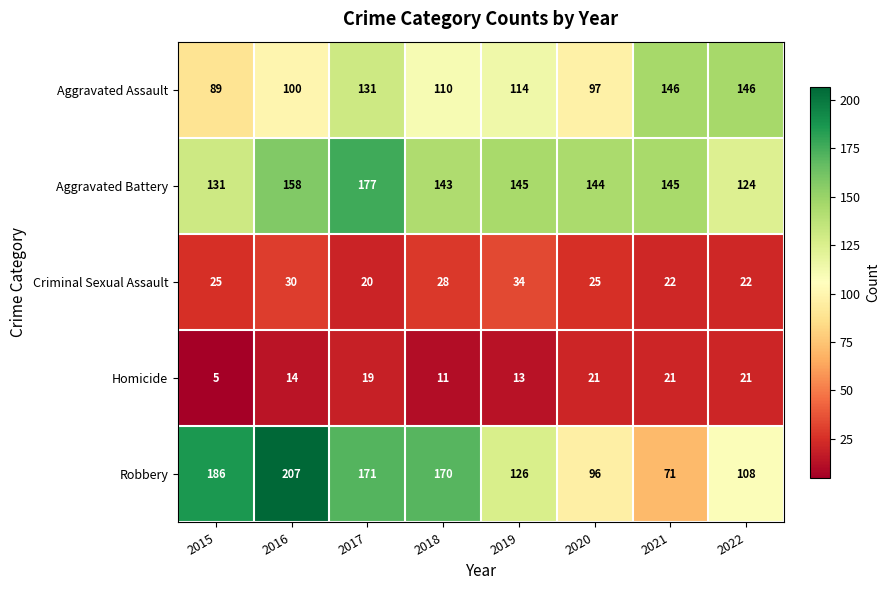

At 2019, list the series in order from largest to smallest.

Aggravated Battery, Robbery, Aggravated Assault, Criminal Sexual Assault, Homicide